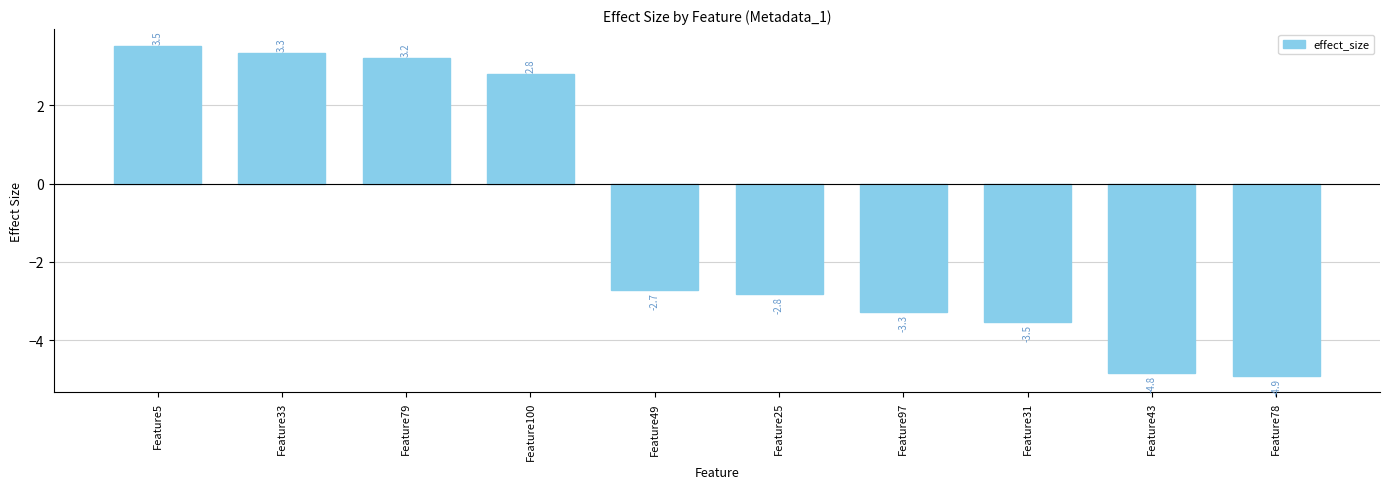

Which has a higher value, Feature31 or Feature5?

Feature5